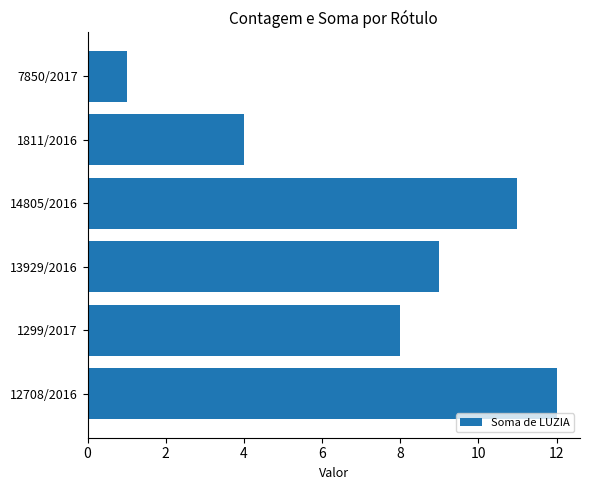

Reading bottom to top, extract all data points from this chart.

12708/2016=12	1299/2017=8	13929/2016=9	14805/2016=11	1811/2016=4	7850/2017=1